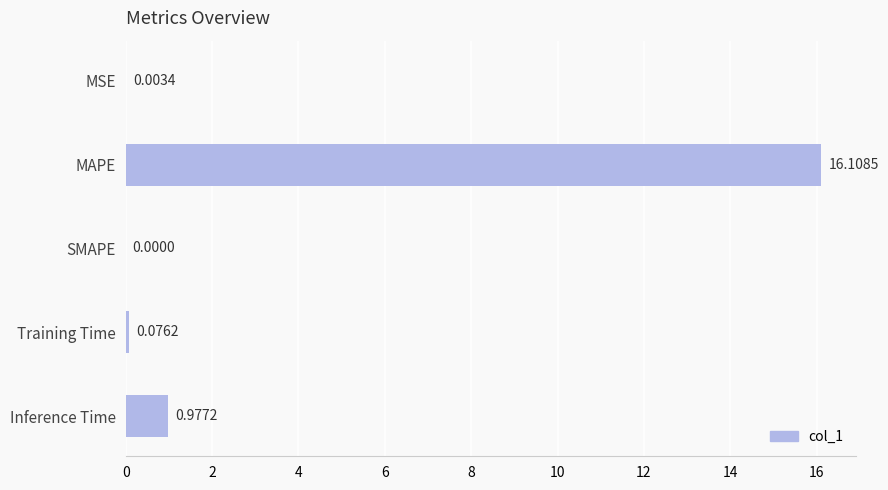

Does the chart contain stacked bars?

No